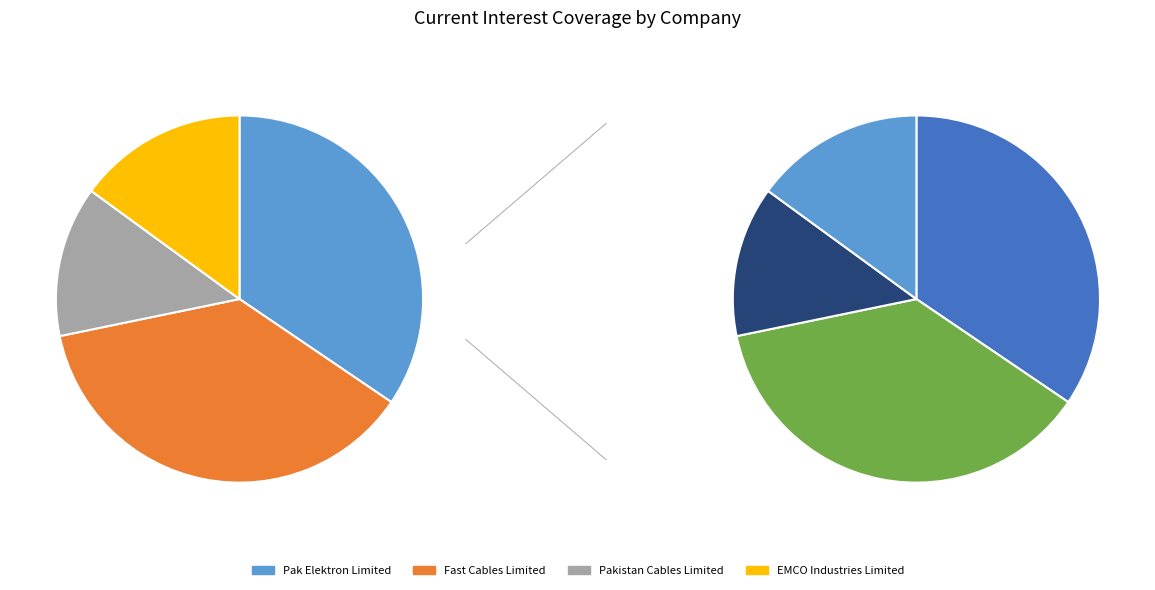

Is it true that EMCO Industries Limited (KASE:EMCO) is 10% of the pie?

False